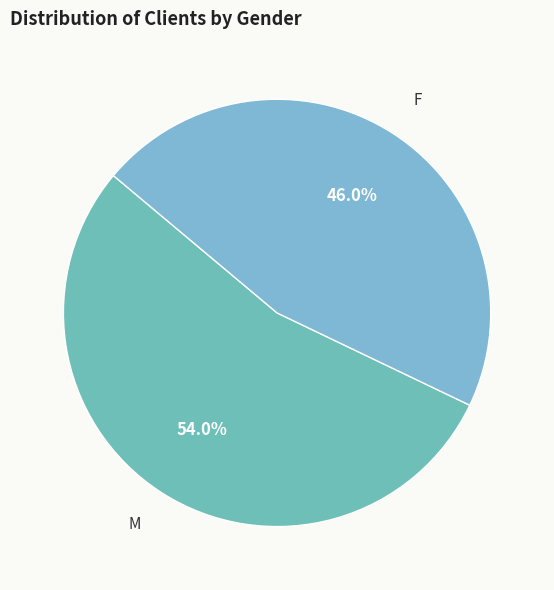

Which category accounts for the majority?

M